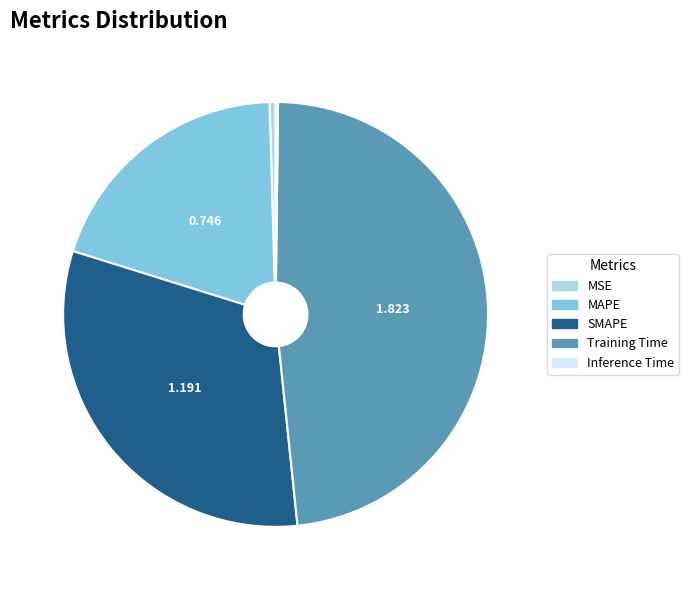

Between MSE and SMAPE, which is larger?

SMAPE